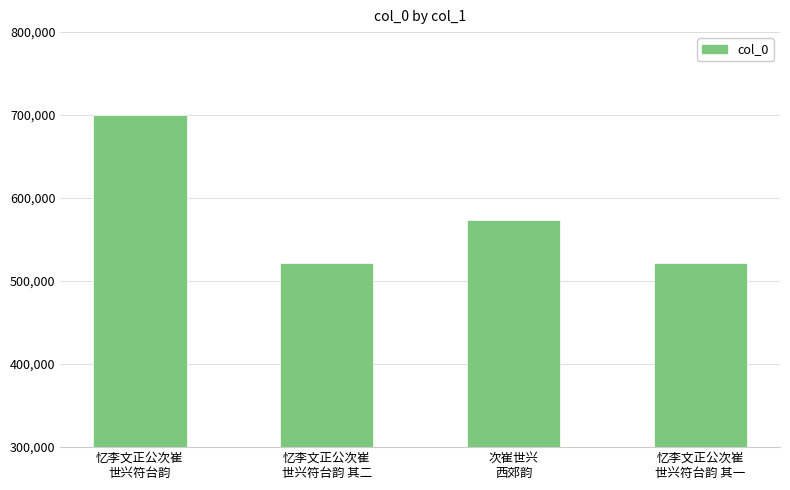

Count the number of data series in this chart.

1